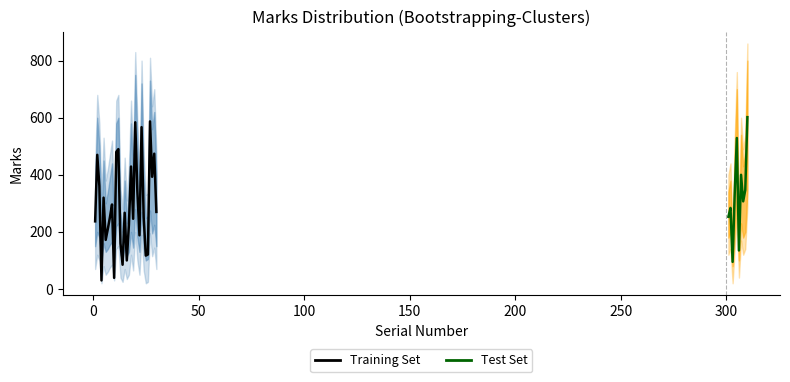

At which label is Lower_Band closest to 190?

307